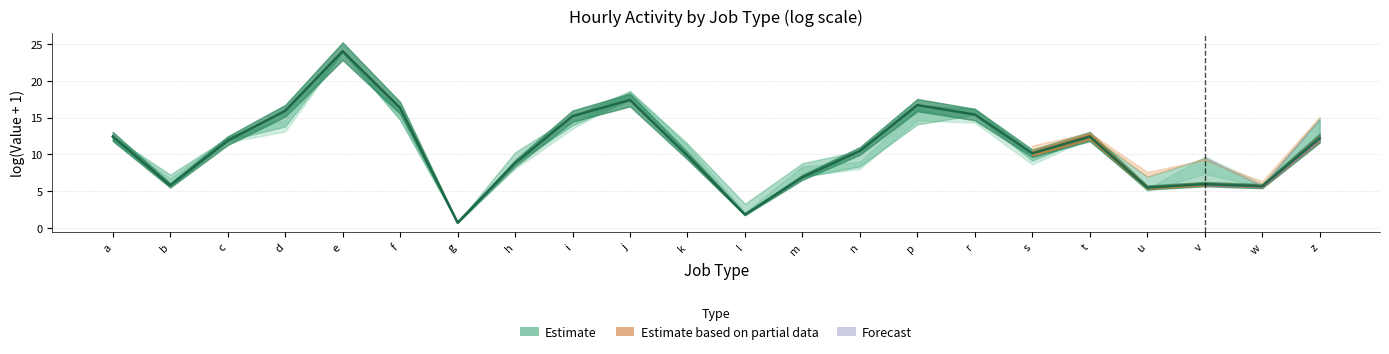

What is the sum of all values?

241.1